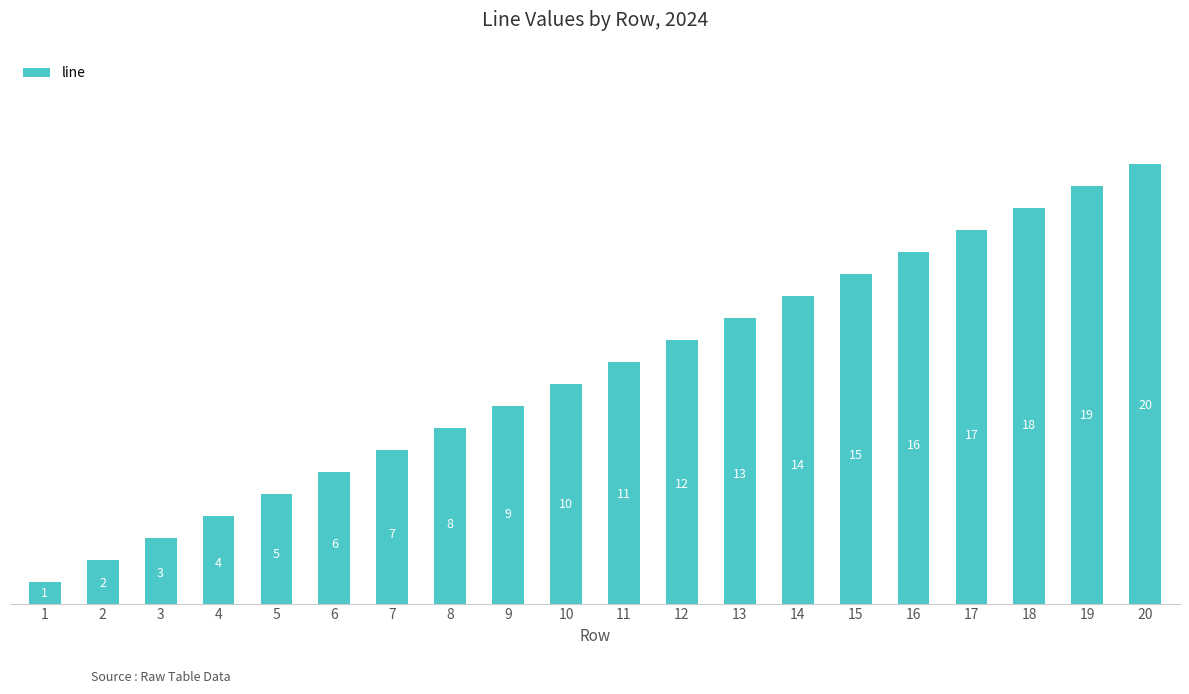

True or false: the data shows 4 at 6.

False